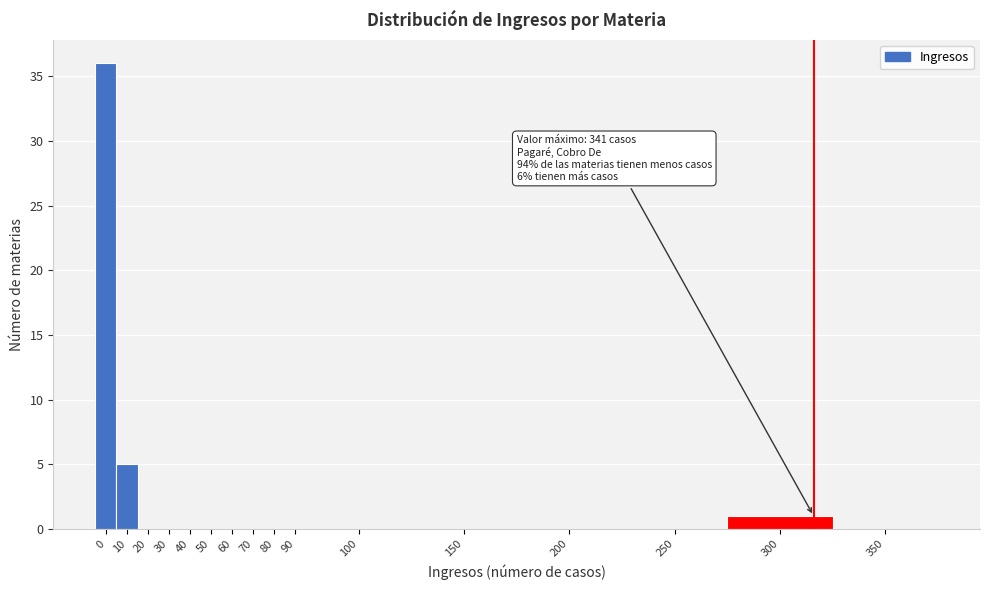

Reading left to right, what are all the values shown in this chart?

0=36	10=5	20=0	30=0	40=0	50=0	60=0	70=0	80=0	90=0	100=0	150=0	200=0	250=0	300=1	350=0